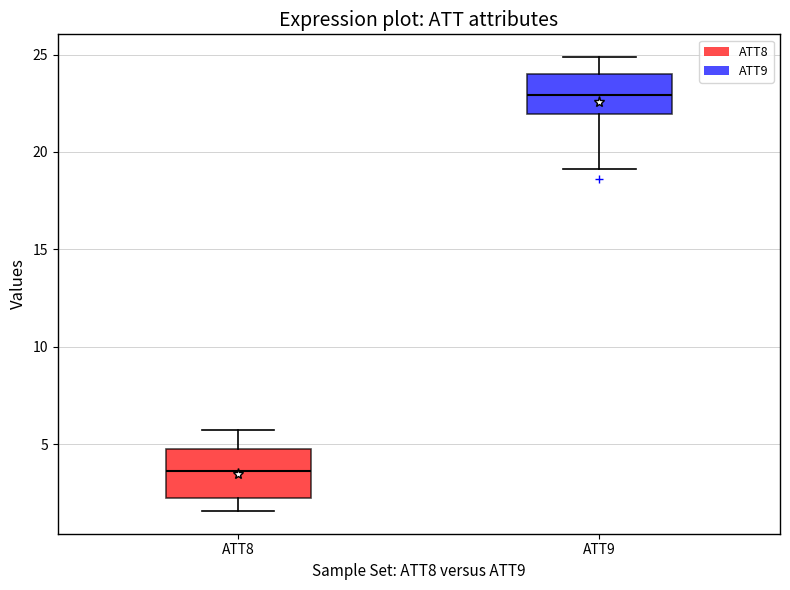

Reading left to right, transcribe this box plot: for each box, give where its median line is, the range the box spans, and where its two whiskers end, as read against the y-axis. The values are not printed on the chart, so give them approximately, as read against the axis.

ATT8: median 3.5, box 2.5 to 5.0, whiskers 1.5 to 5.5
ATT9: median 23.0, box 22.0 to 24.0, whiskers 19.0 to 25.0